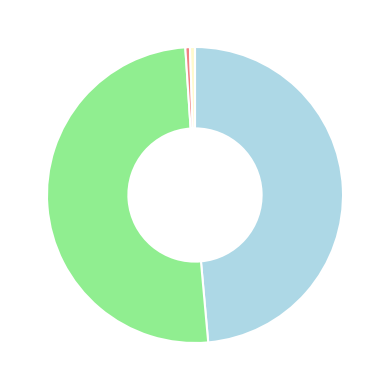

Is there a majority slice in this chart?

Yes